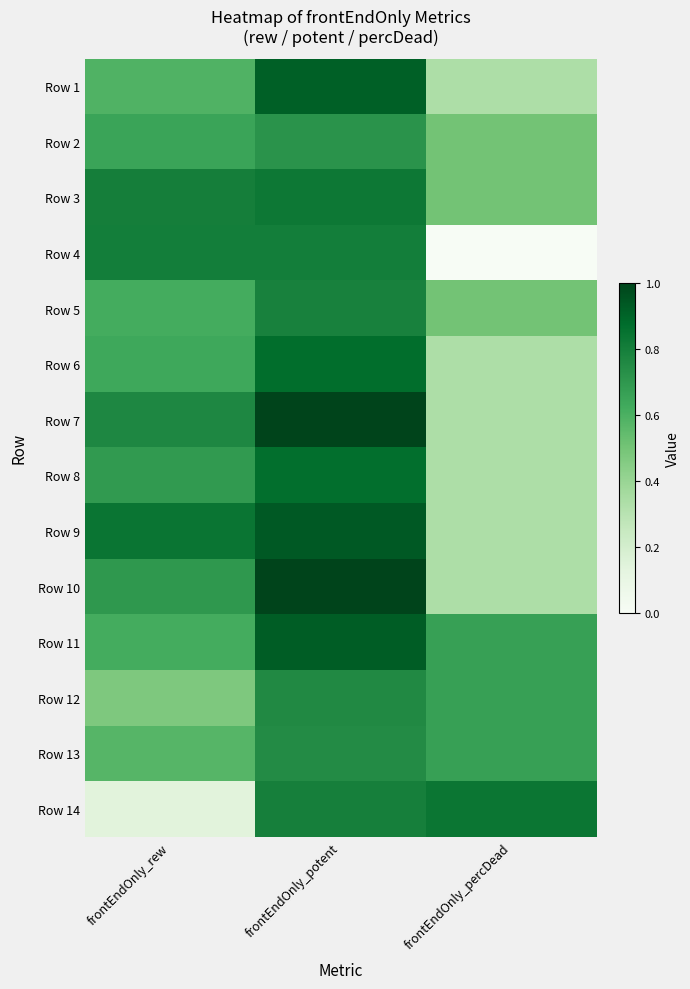

List the series in order of their peak value, lowest first.

Row 2, Row 13, Row 12, Row 5, Row 4, Row 3, Row 14, Row 8, Row 6, Row 1, Row 11, Row 9, Row 7, Row 10